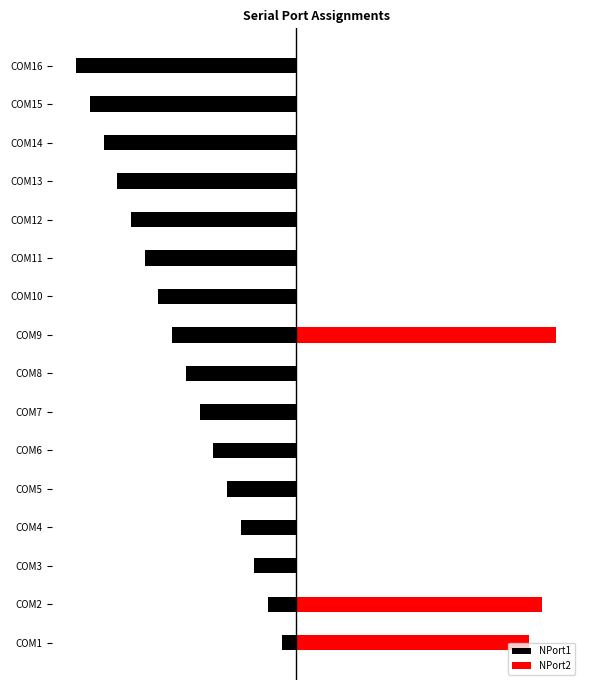

At how many categories does at least one series exceed 2?

3